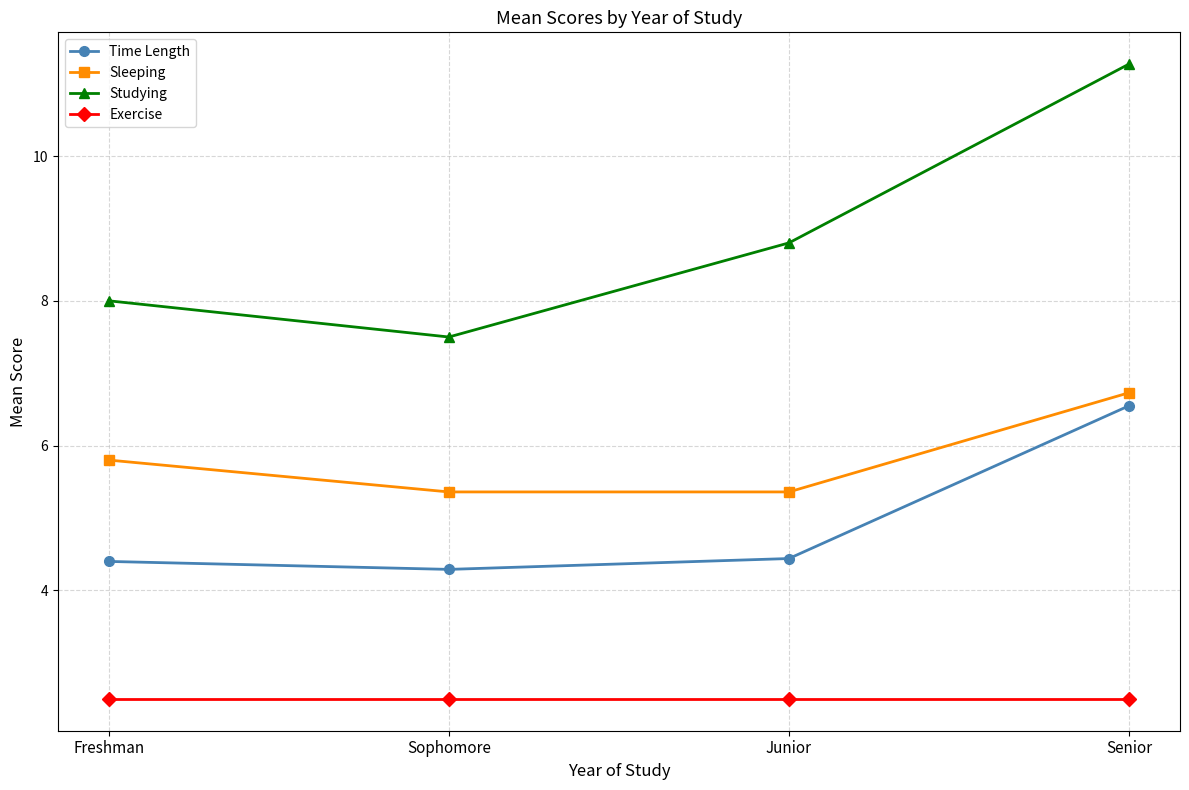

Which series has the widest spread of values?

Studying